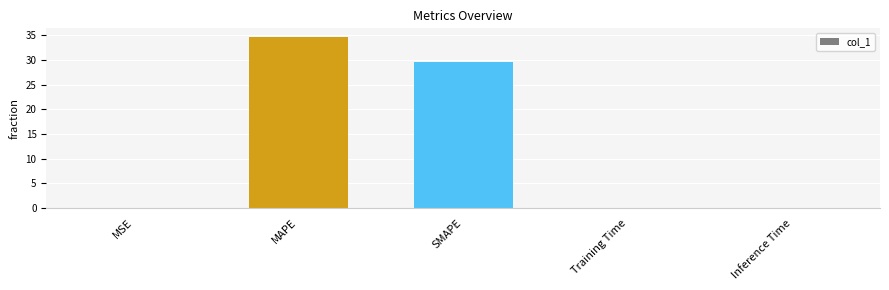

What is the sum of all values?

64.2